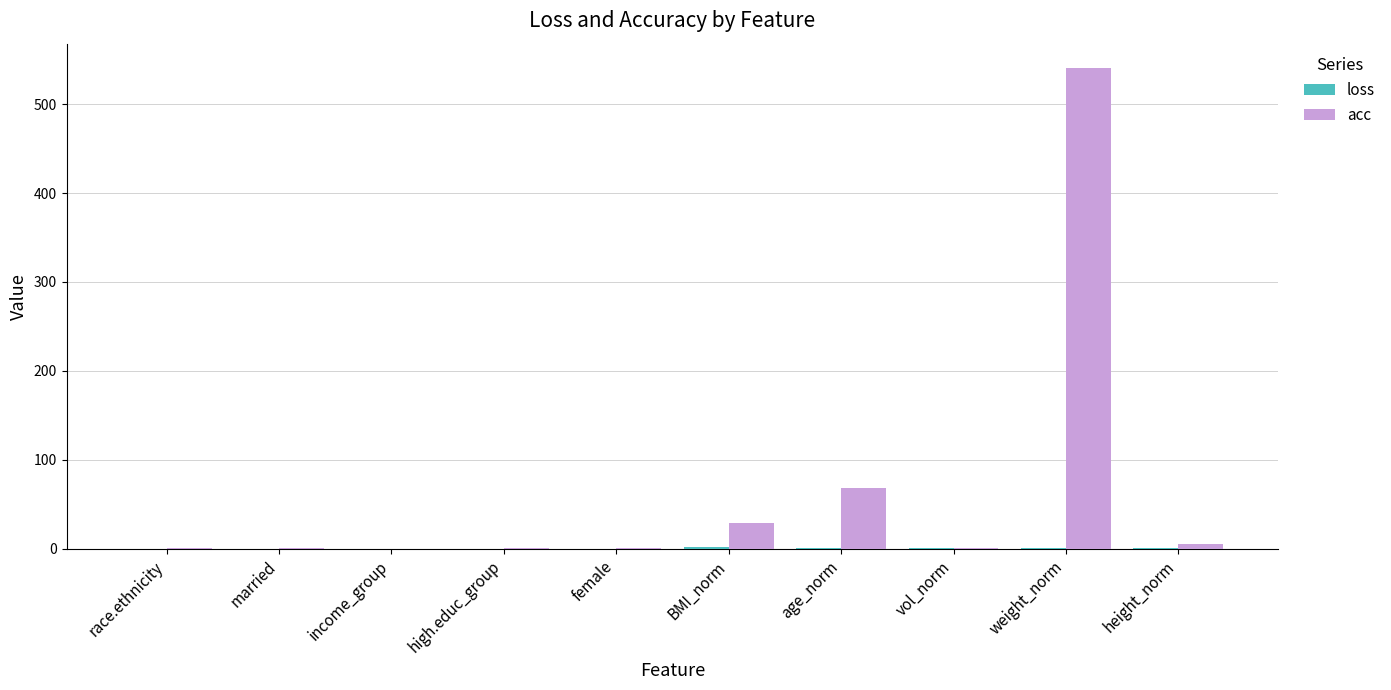

What is the spread (max minus min) of values at race.ethnicity?

0.7